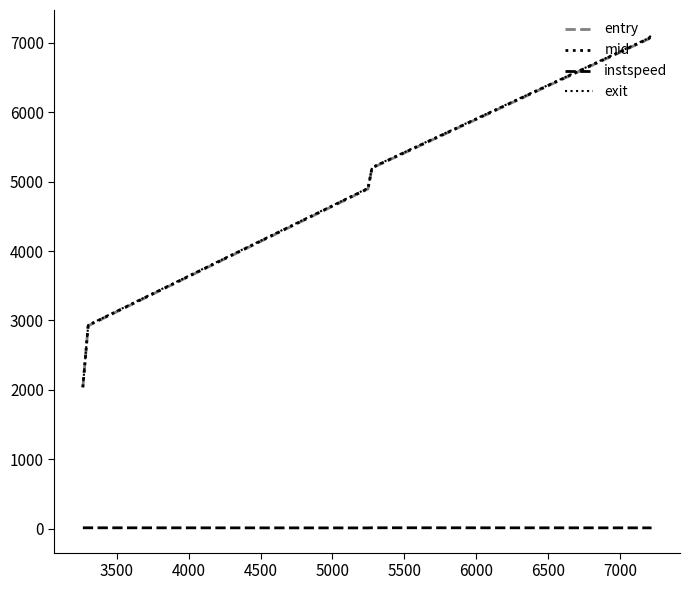

Is this an area chart (filled region under the line)?

No